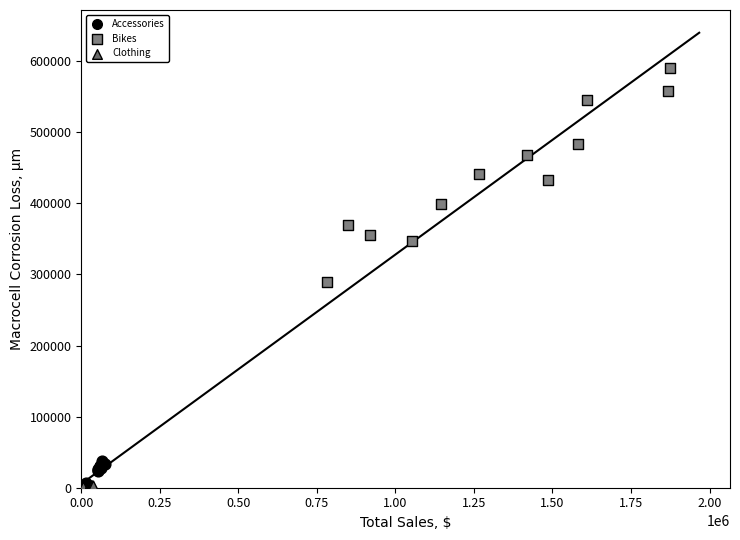

Which series reaches the minimum Y coordinate?

Clothing